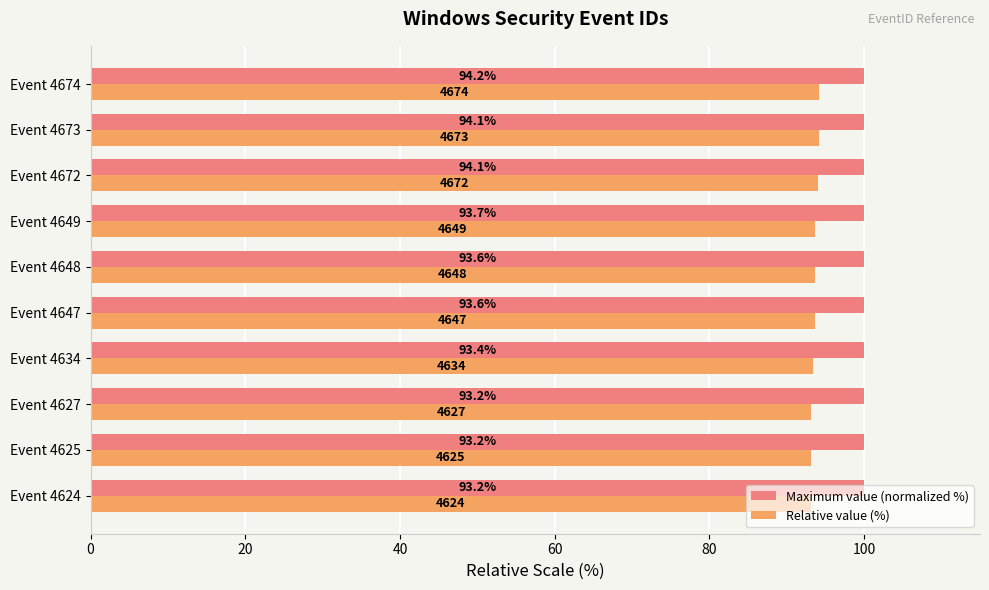

The Maximum value (normalized %) series shows 100.0 at Event 4674. True or false?

True